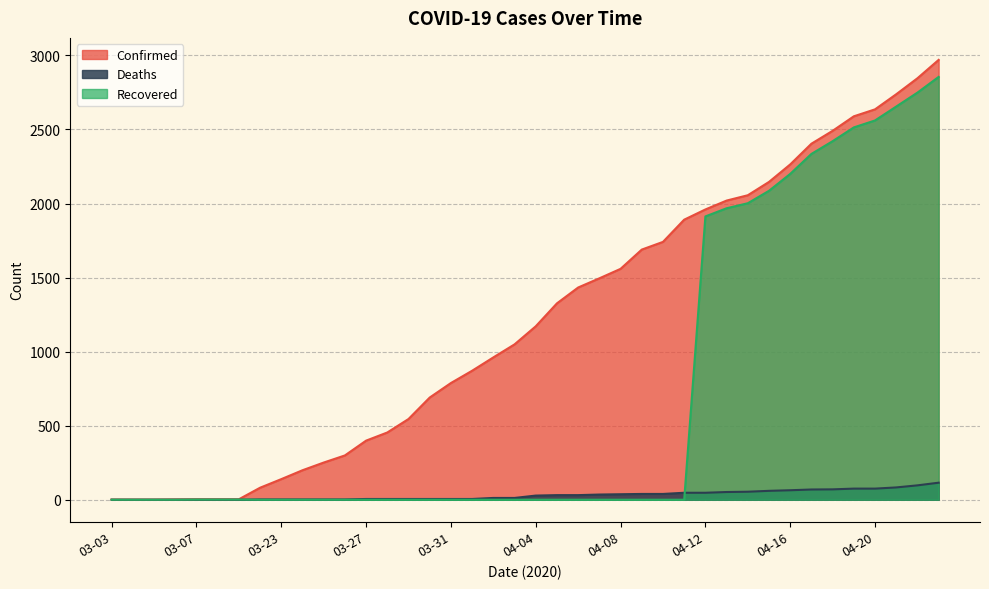

The Deaths series shows 26 at 04-17. True or false?

False